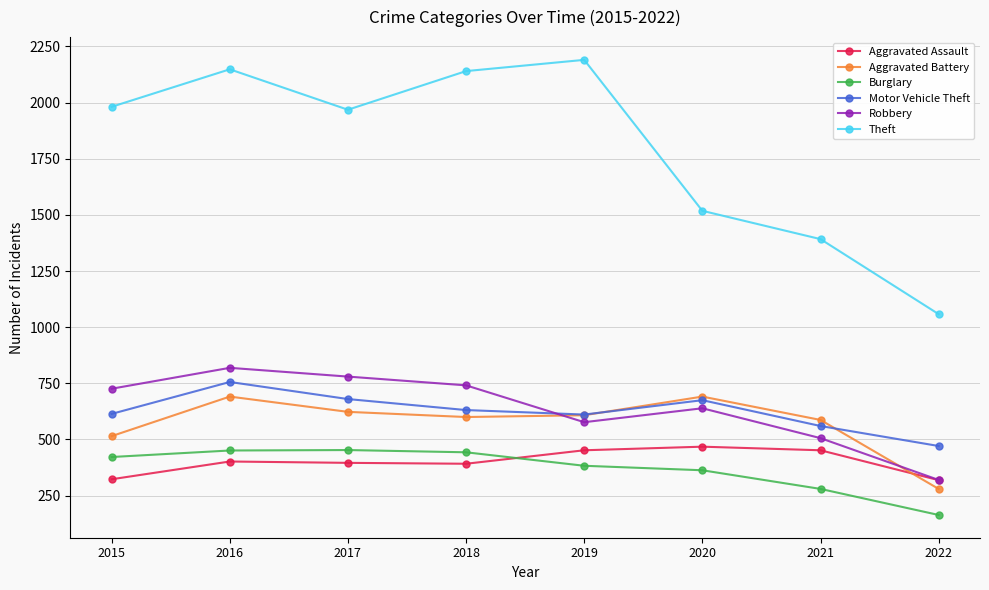

True or false: Motor Vehicle Theft and Theft cross at least once.

False